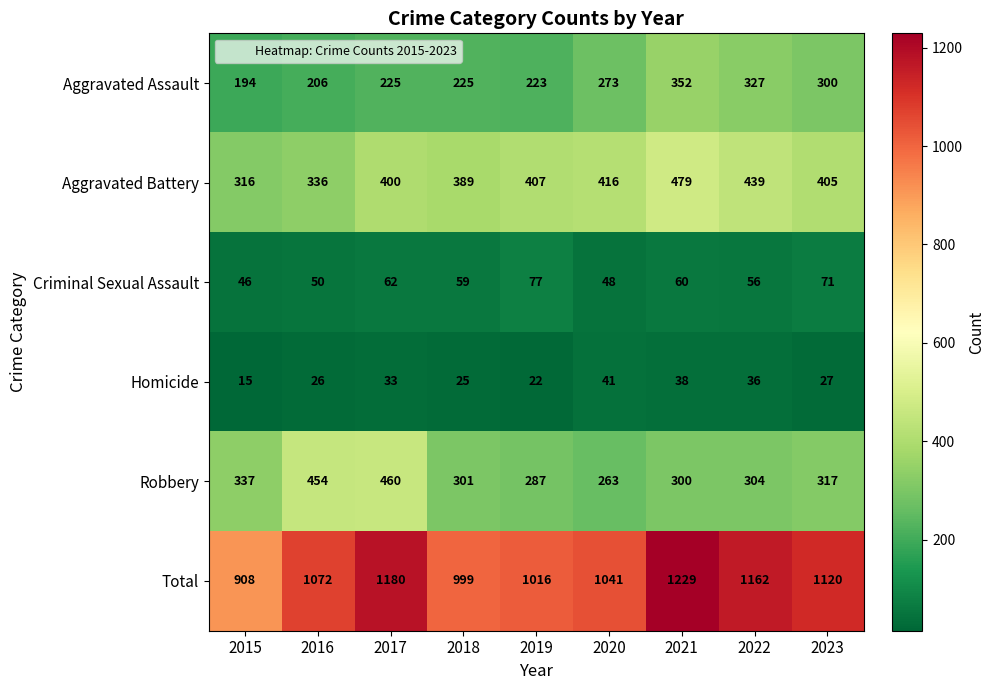

What is the sum of all Robbery values?

3023